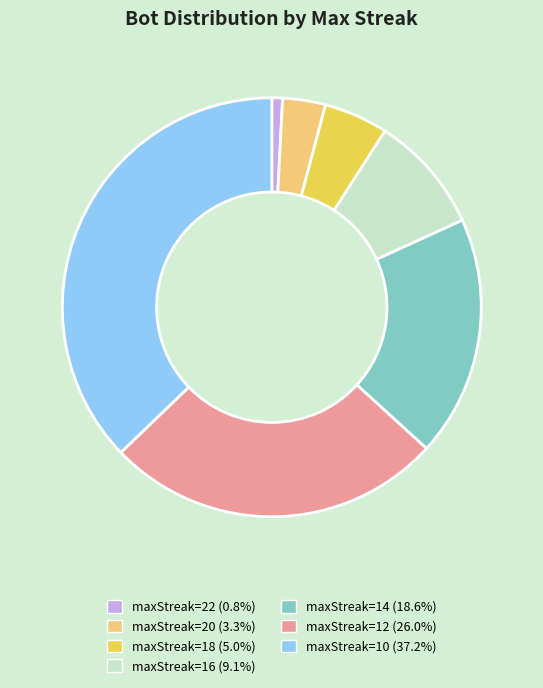

Approximately how many times larger is the value at maxStreak=12 (26.0%) compared to maxStreak=14 (18.6%)?

1.4